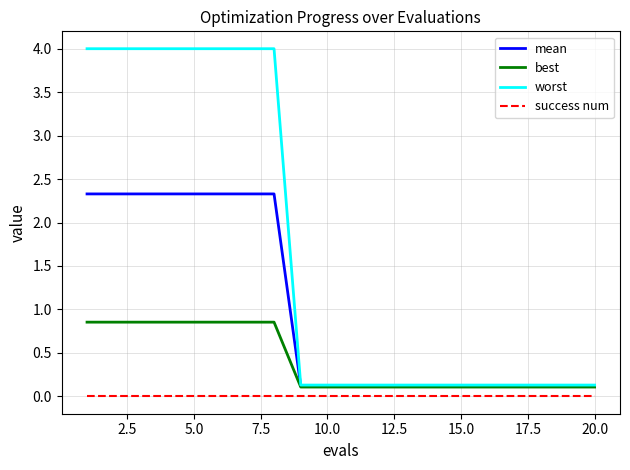

List the series in order of their peak value, lowest first.

success num, best, mean, worst